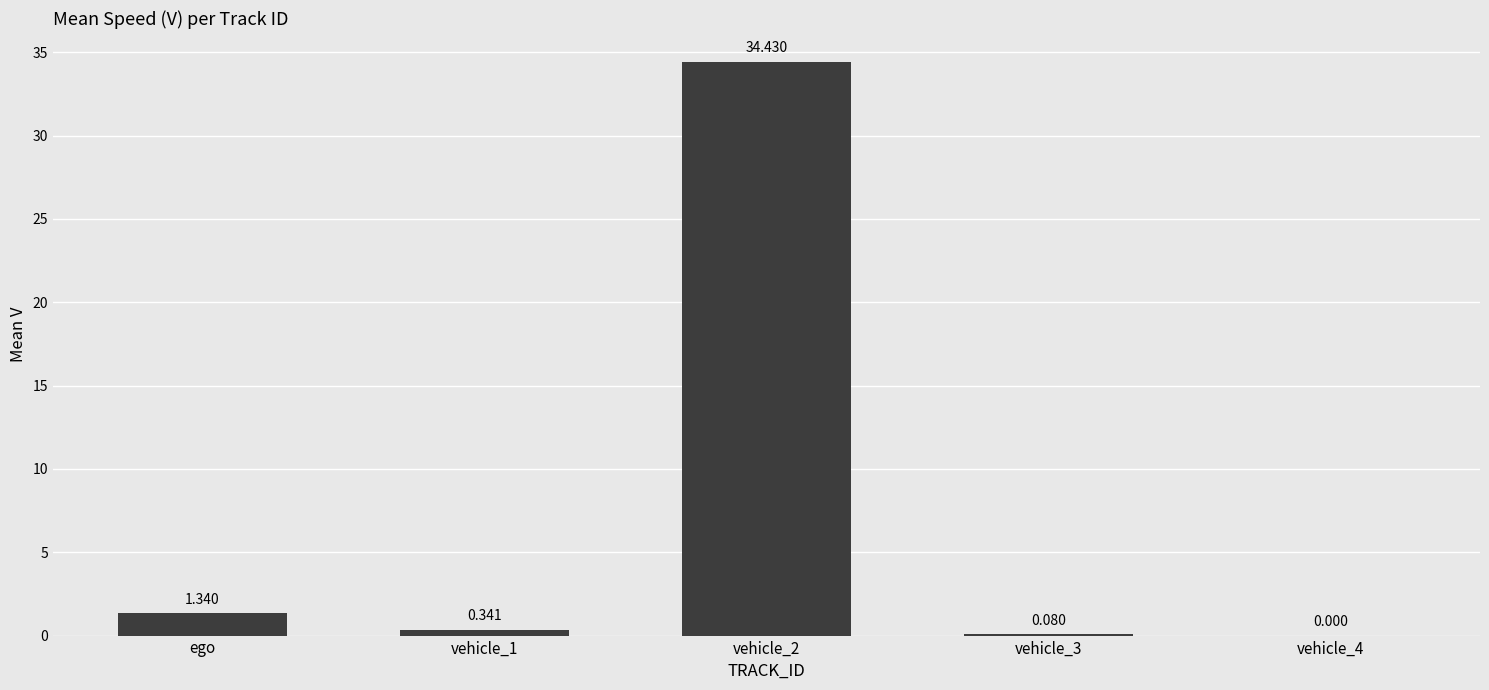

Where is the data nearest to the value 17?

ego